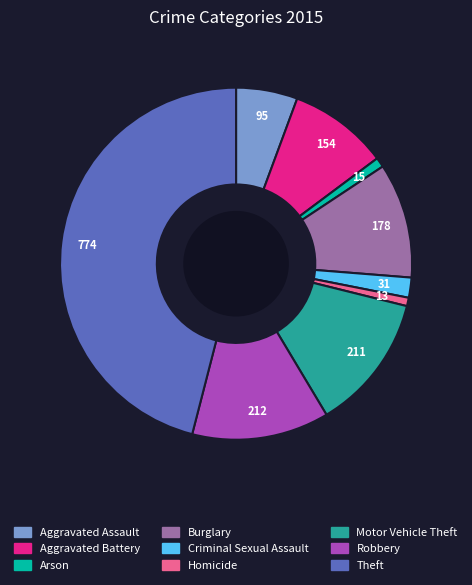

Is there any slice that represents more than half of the pie?

No